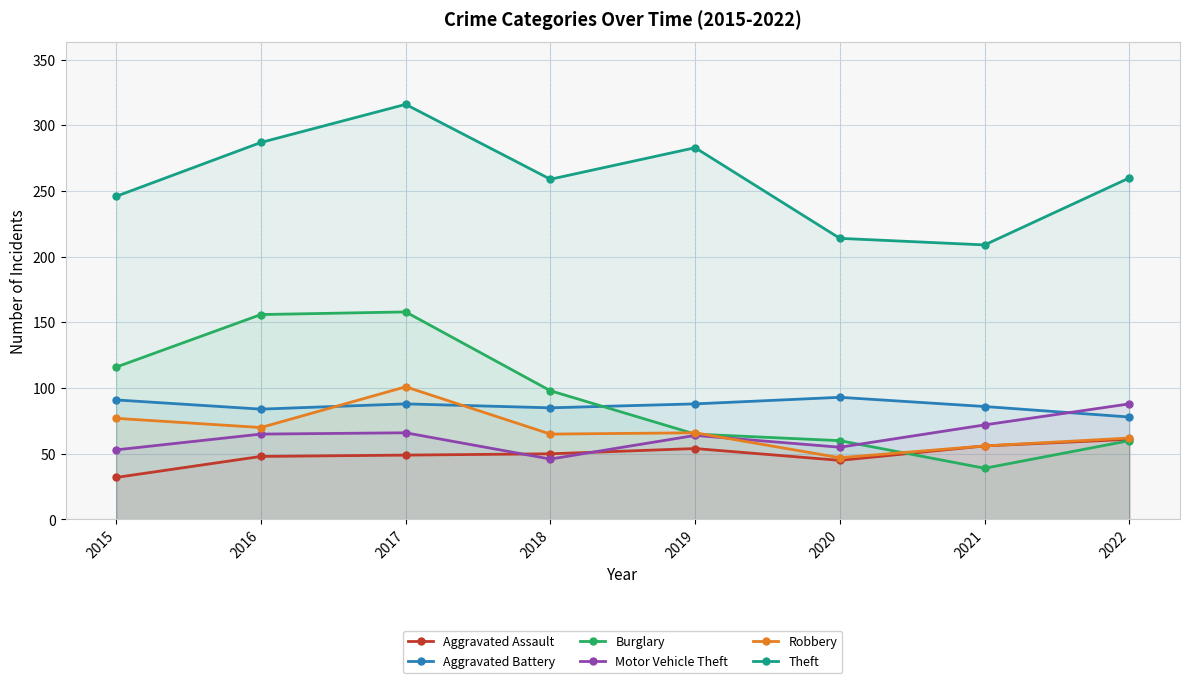

At which category does the chart reach its minimum across all series?

2015